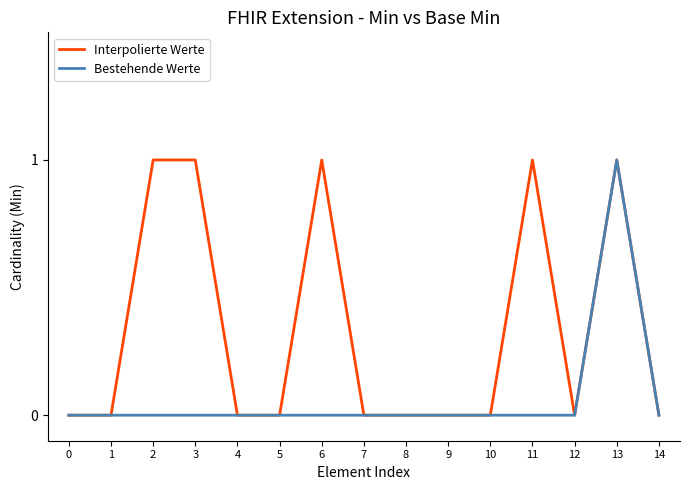

What is the spread (max minus min) of values at 2?

1